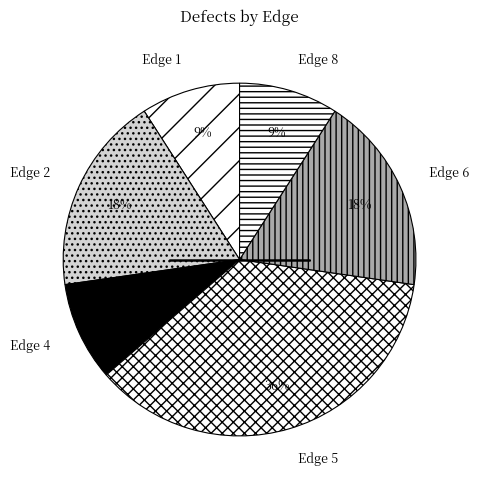

How many segments does this pie chart have?

6